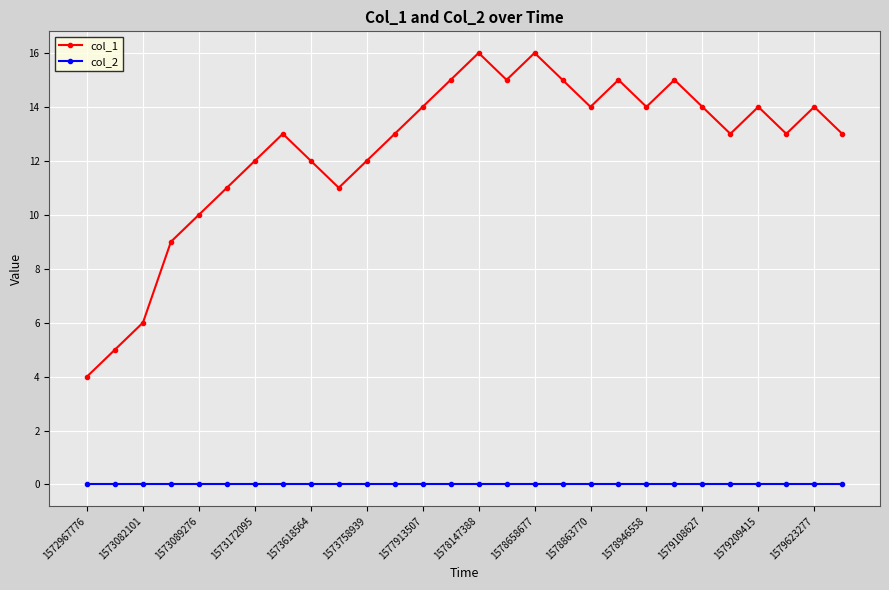

What is the highest value of the col_1 series?

16